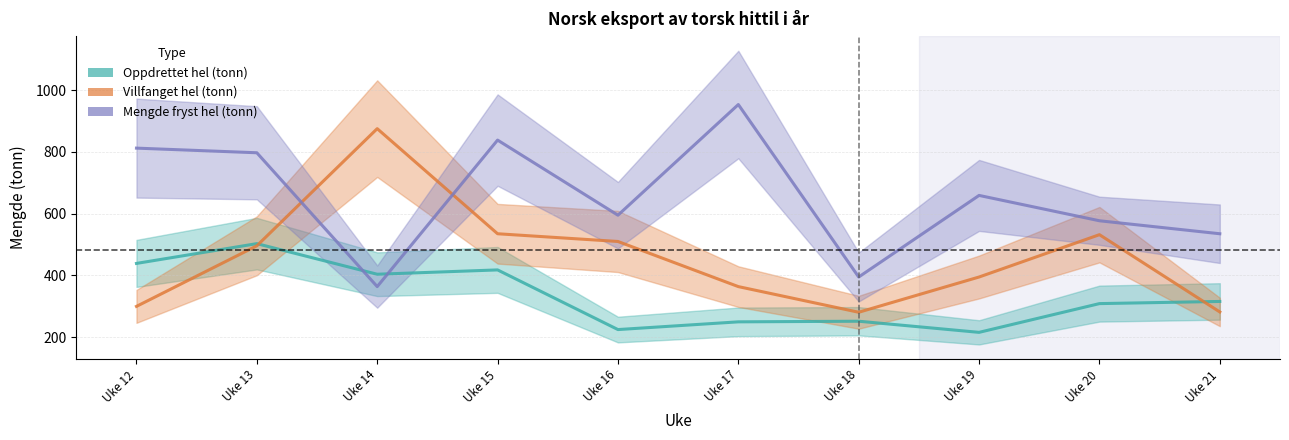

What is the total value across all series at Uke 13?

1796